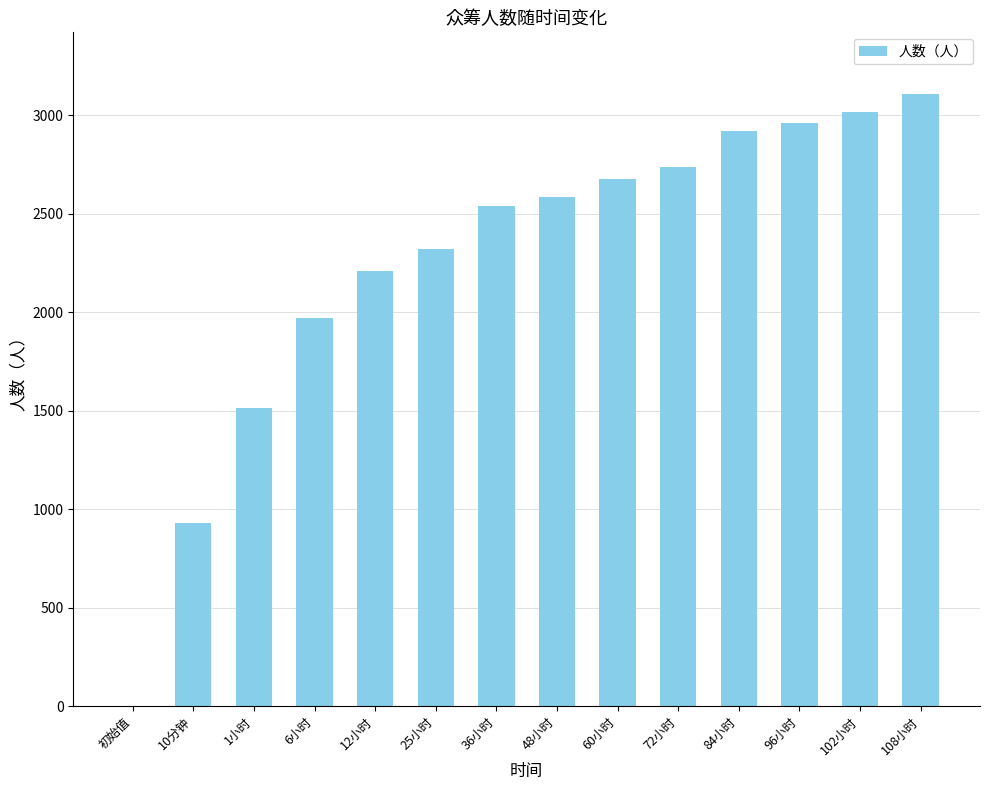

At which category does the chart reach its peak across all series?

108小时